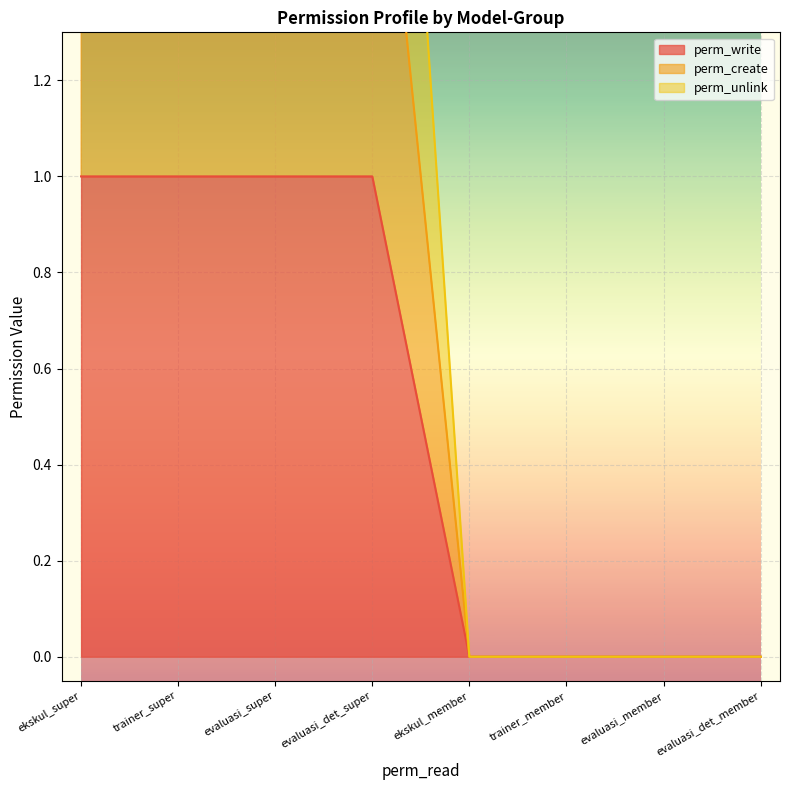

The perm_write series shows 1 at trainer_super. True or false?

False